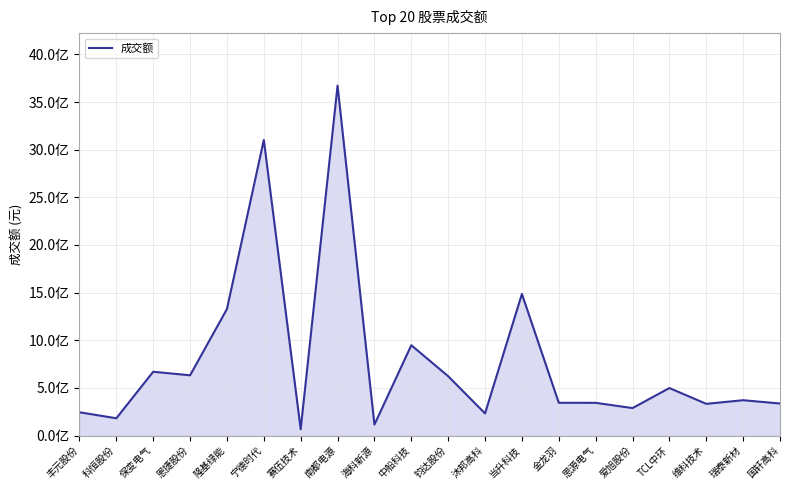

Rank the categories by value from lowest to highest.

赛伍技术, 海科新源, 科恒股份, 沐邦高科, 丰元股份, 爱旭股份, 维科技术, 国轩高科, 思源电气, 金龙羽, 瑞泰新材, TCL中环, 钧达股份, 恩捷股份, 保变电气, 中船科技, 隆基绿能, 当升科技, 宁德时代, 南都电源